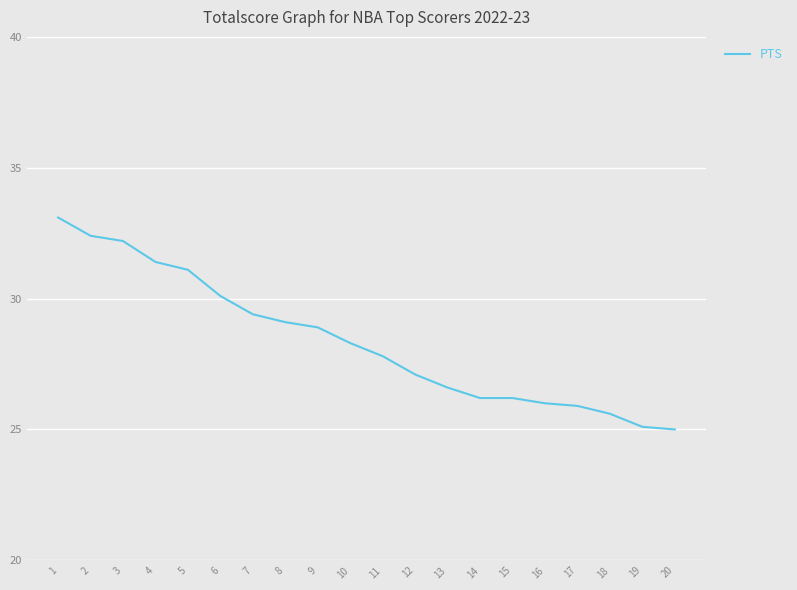

What is the difference between the maximum and minimum values?

8.1